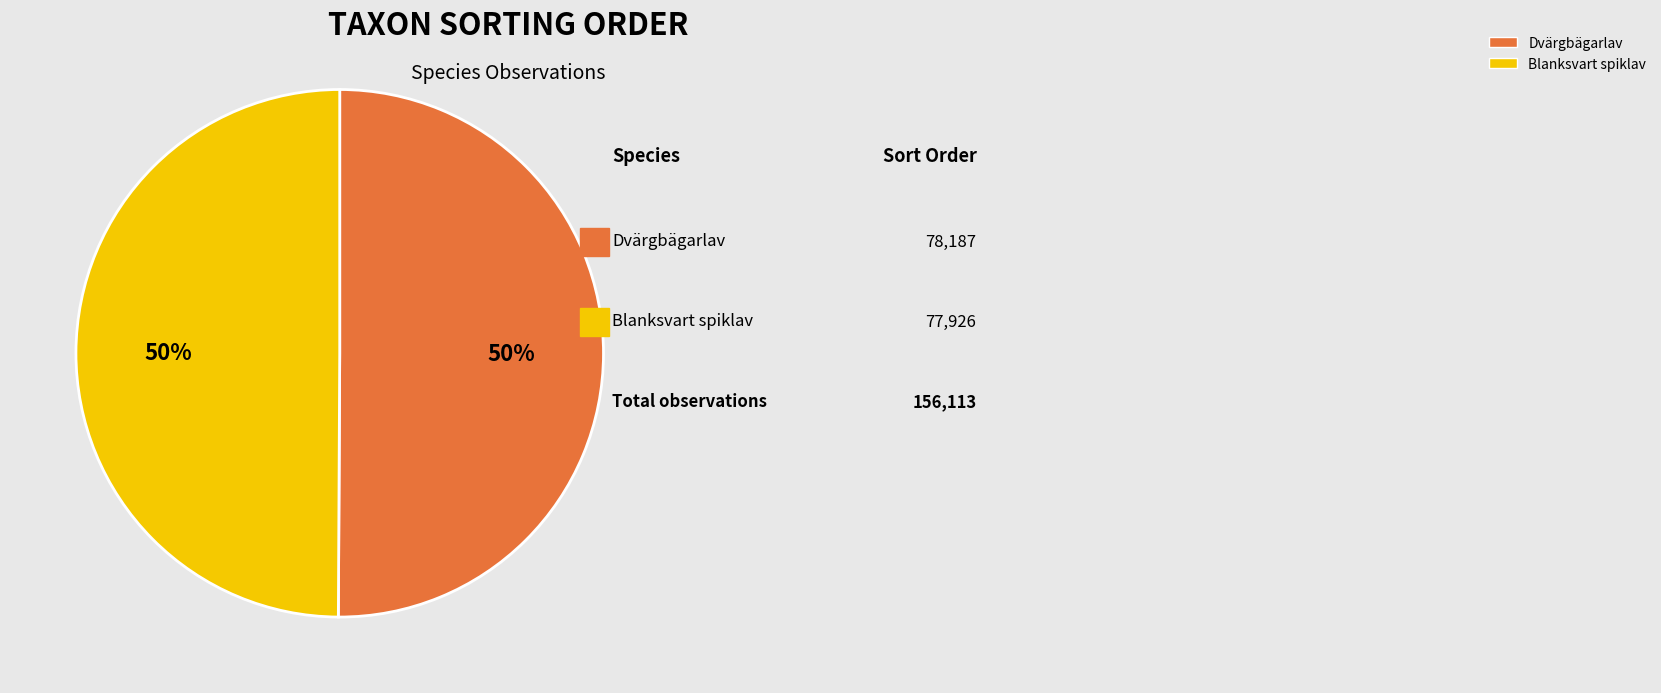

What percentage is the Dvärgbägarlav slice, to the nearest percent?

50%